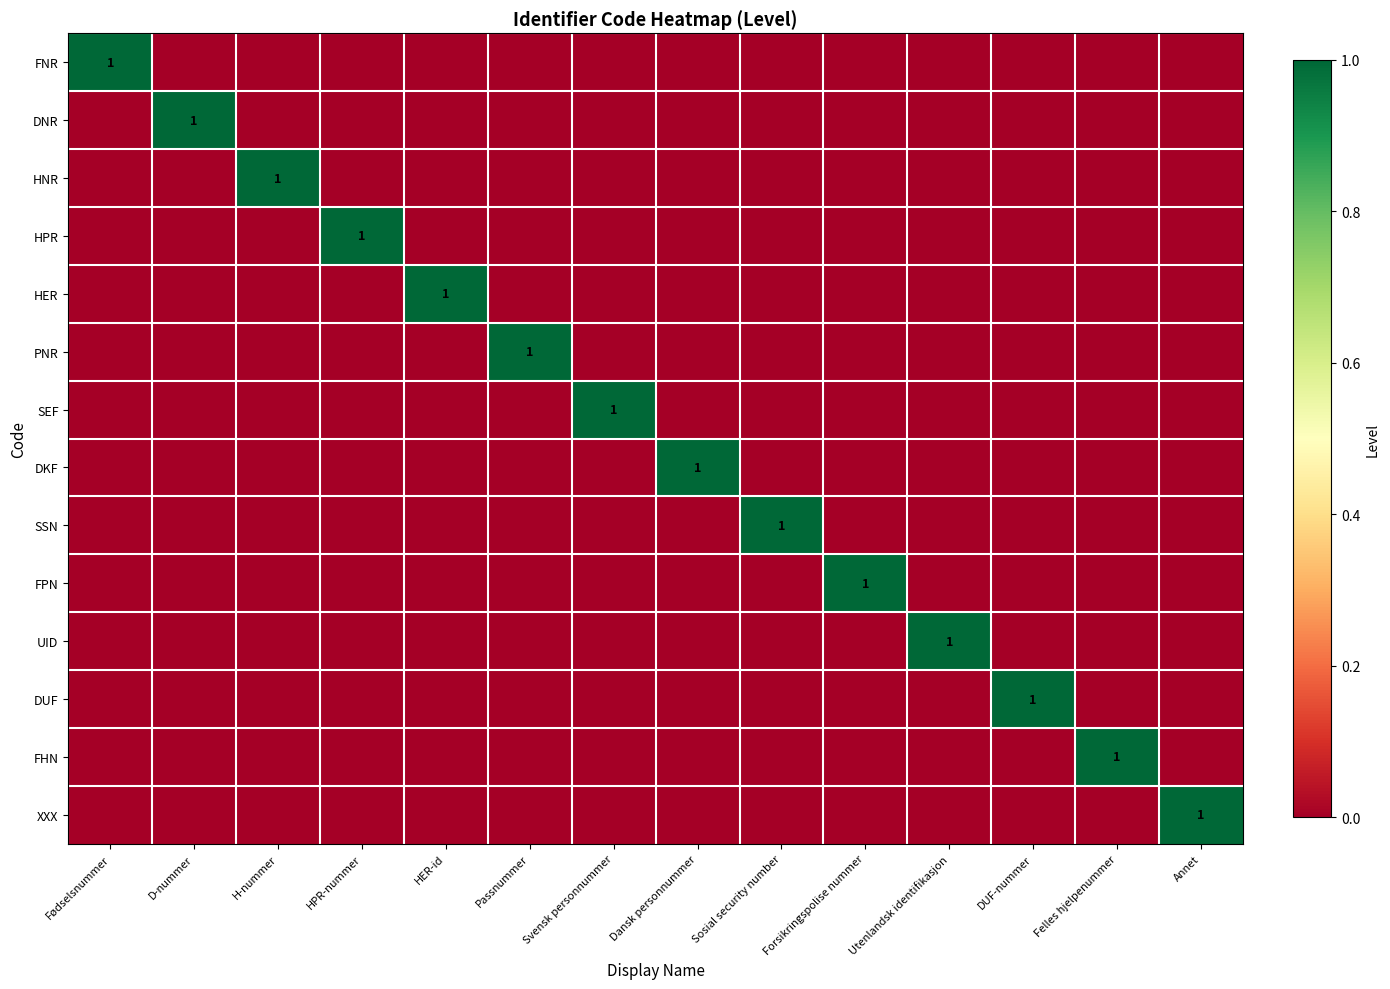

What is the total value across all series at Felles hjelpenummer?

1